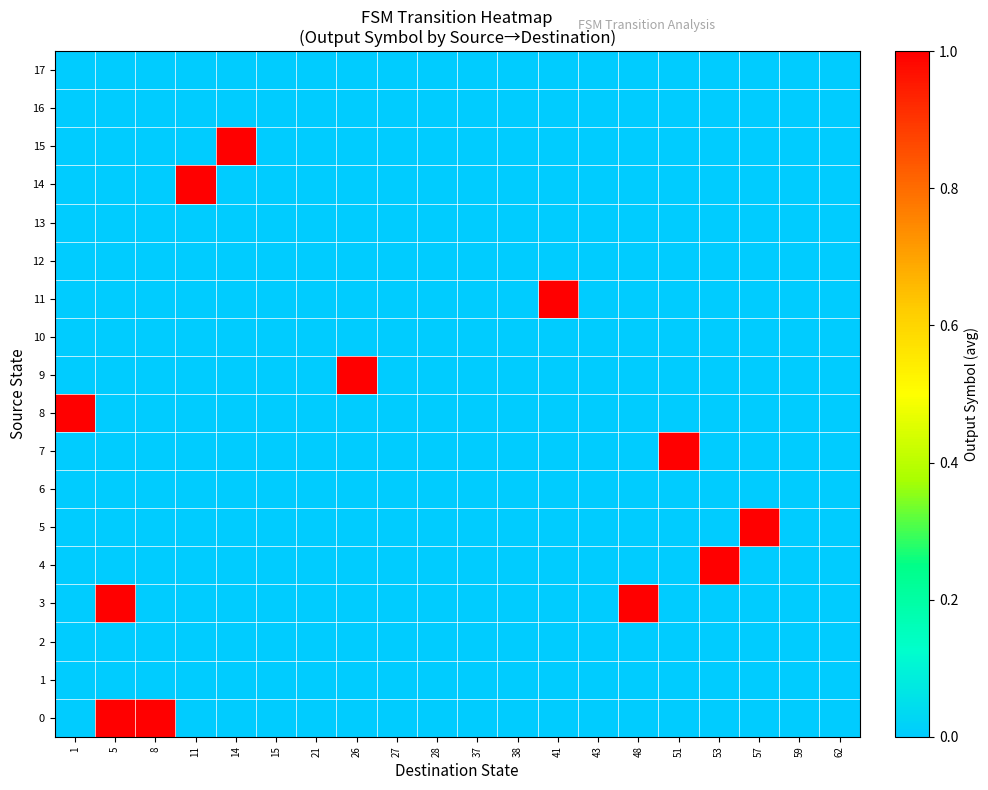

Between 37 and 51, which series saw the biggest shift?

7